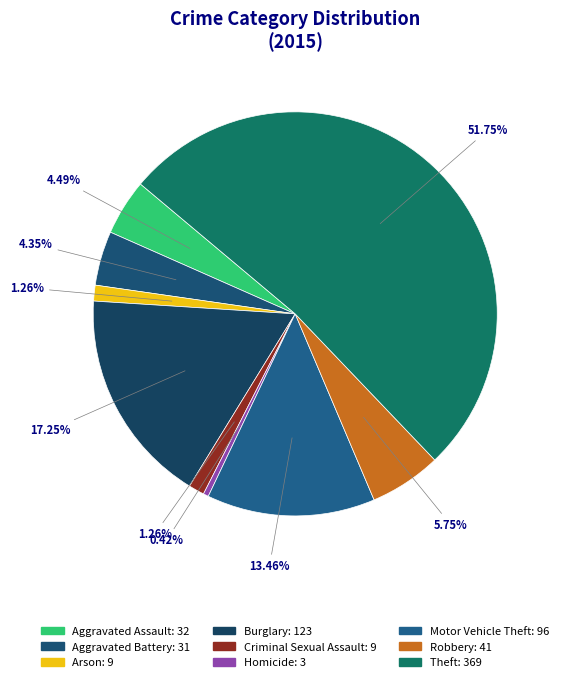

What portion of the pie excludes Homicide?

99.6%